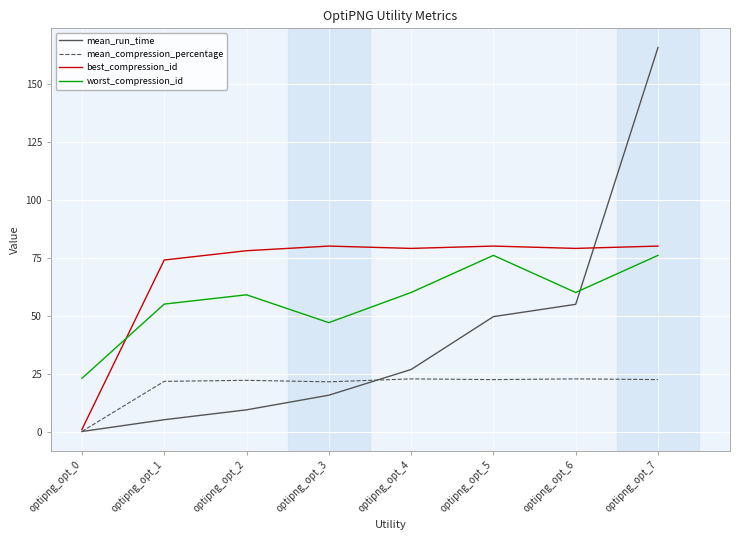

List the series in order of their overall mean, highest first.

best_compression_id, worst_compression_id, mean_run_time, mean_compression_percentage